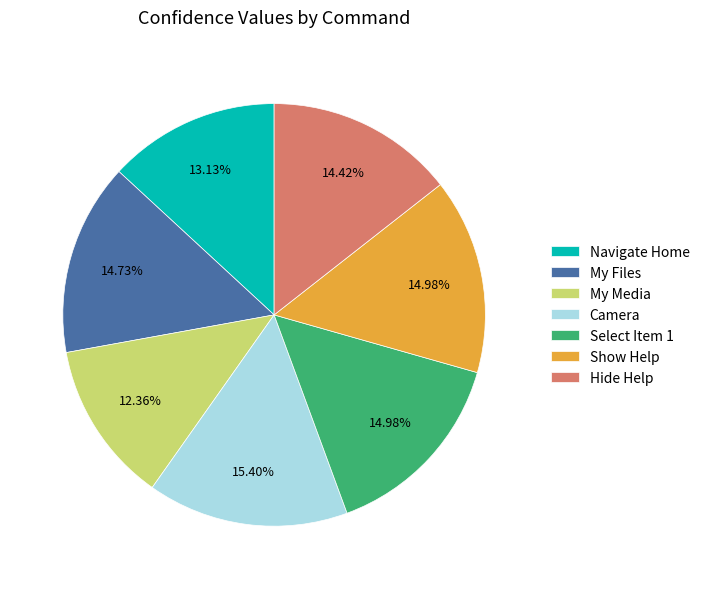

Count the number of slices in the pie.

7